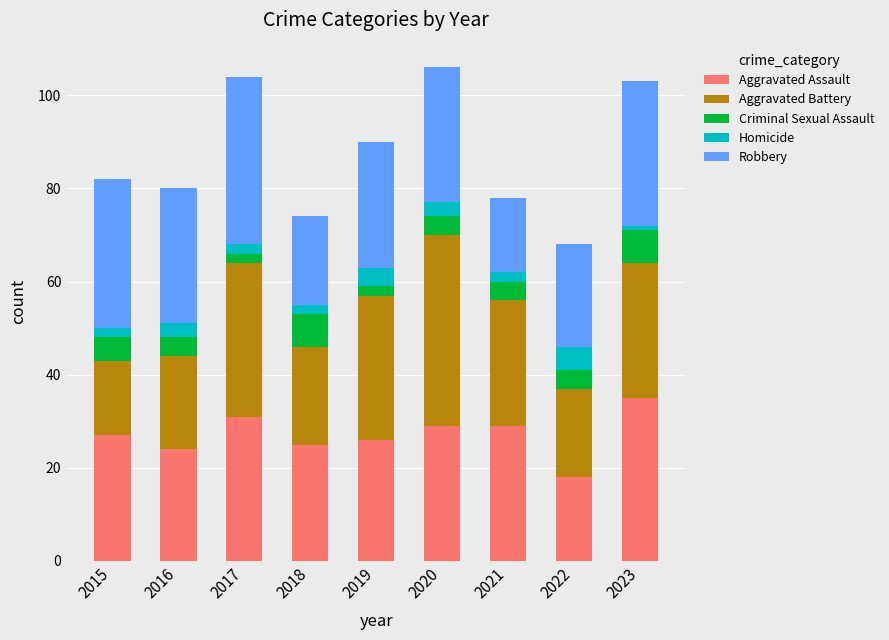

True or false: Aggravated Assault has a value of 29 at 2020.

True